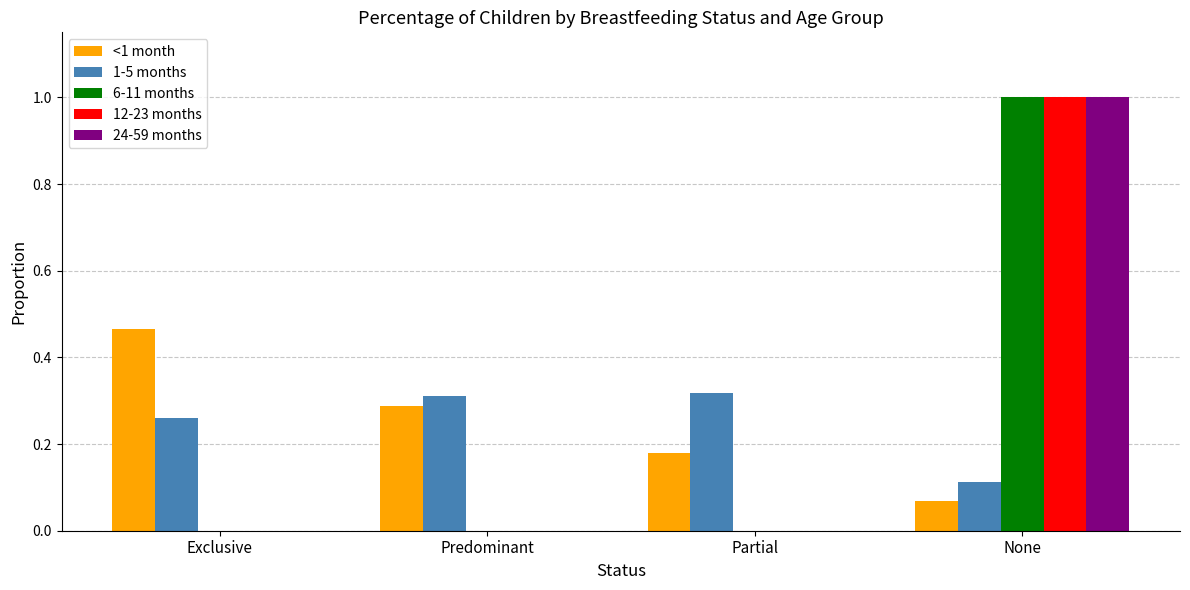

What is the greatest value displayed?

1.0